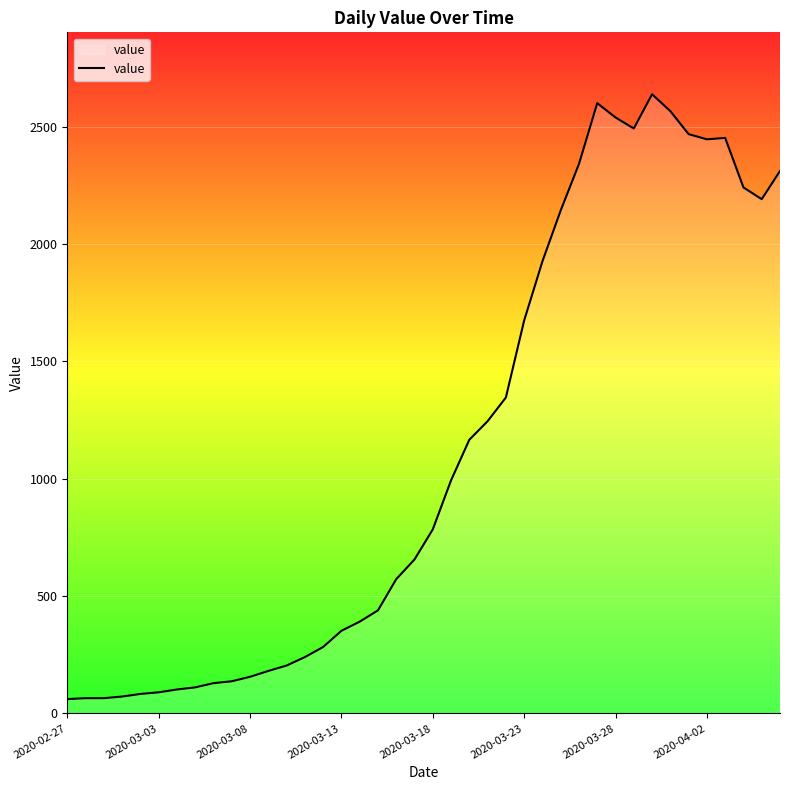

What is the smallest value displayed?

61